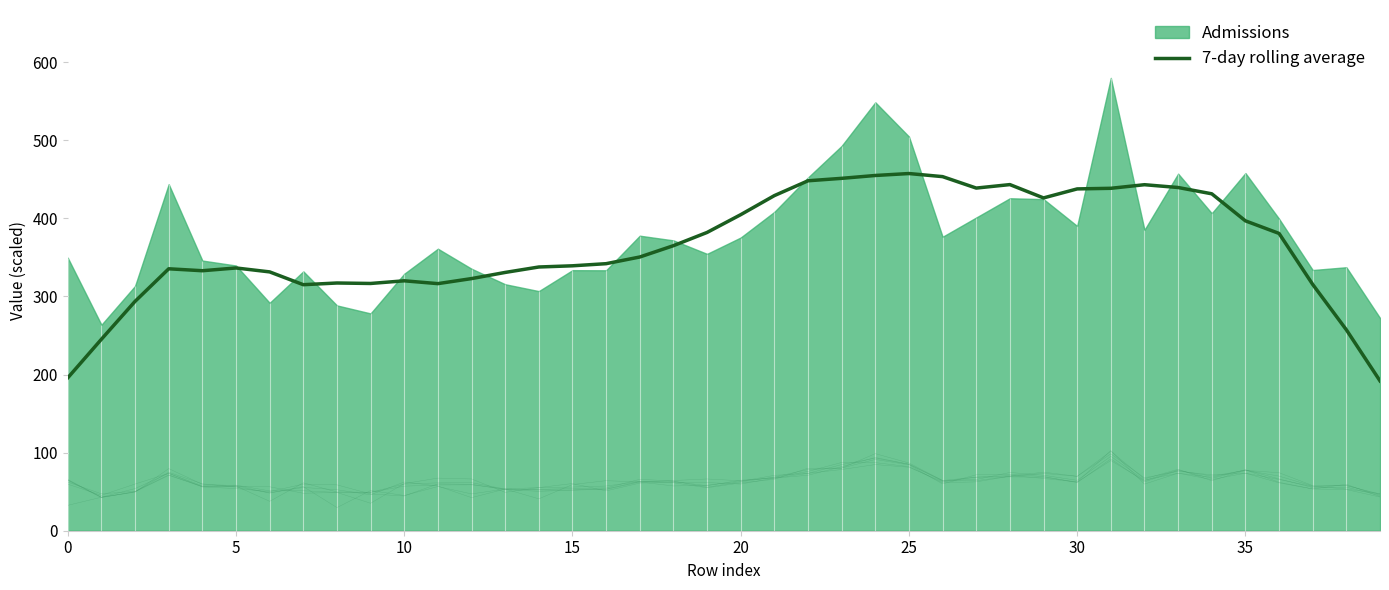

The value of 7-day rolling average at 25 is 457.4. True or false?

True